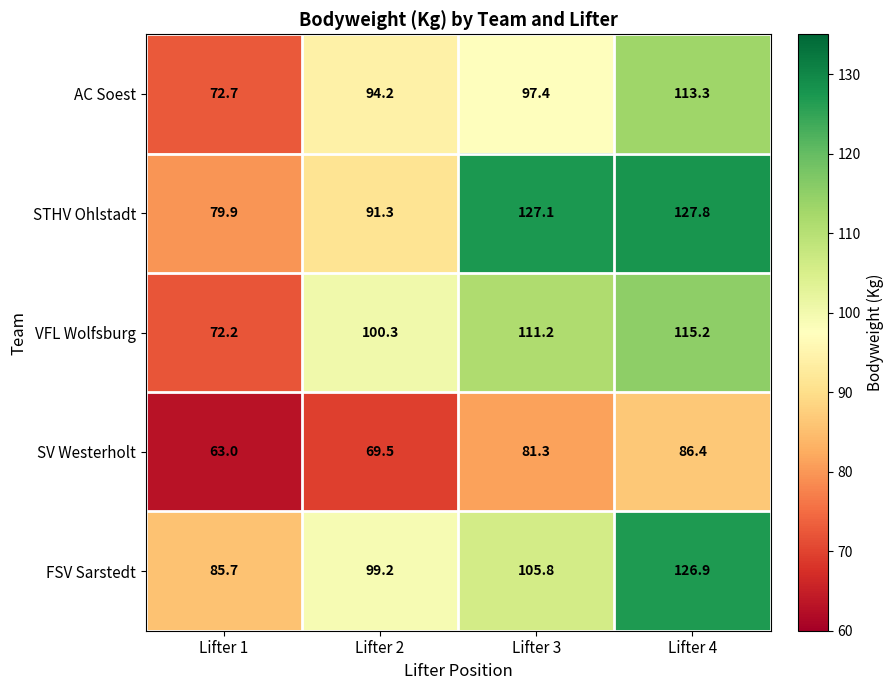

The SV Westerholt series shows 138.5 at Lifter 3. True or false?

False